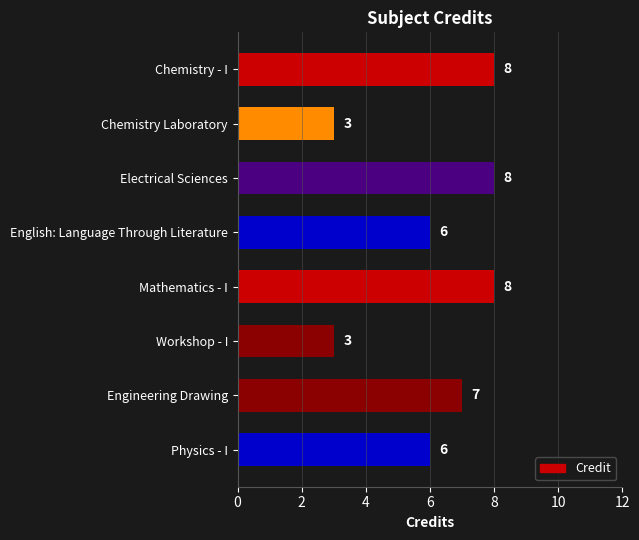

What is the average value?

6